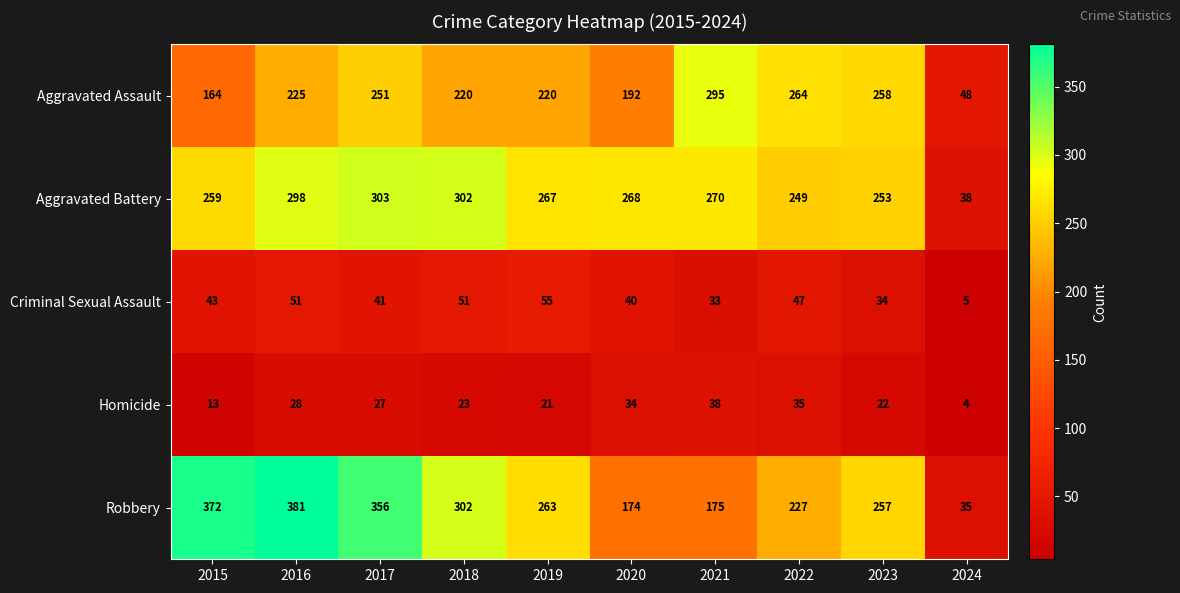

Which category has the lowest value across all series?

2024